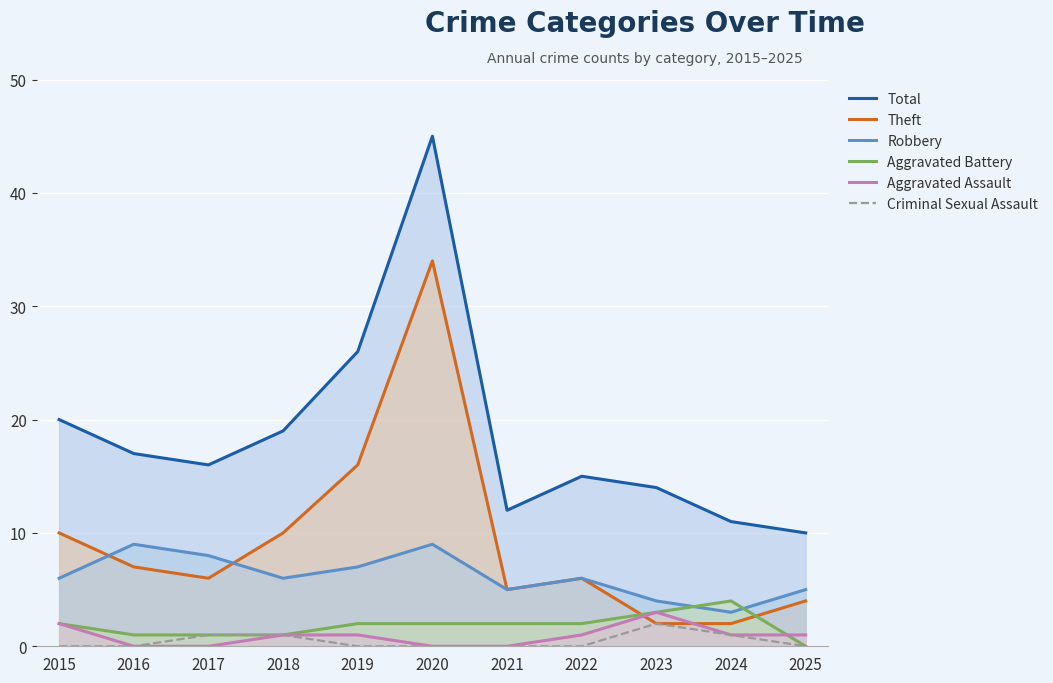

Reading left to right, list all the values displayed in this chart.

Total: 2015=20	2016=17	2017=16	2018=19	2019=26	2020=45	2021=12	2022=15	2023=14	2024=11	2025=10
Theft: 2015=10	2016=7	2017=6	2018=10	2019=16	2020=34	2021=5	2022=6	2023=2	2024=2	2025=4
Robbery: 2015=6	2016=9	2017=8	2018=6	2019=7	2020=9	2021=5	2022=6	2023=4	2024=3	2025=5
Aggravated Battery: 2015=2	2016=1	2017=1	2018=1	2019=2	2020=2	2021=2	2022=2	2023=3	2024=4	2025=0
Aggravated Assault: 2015=2	2016=0	2017=0	2018=1	2019=1	2020=0	2021=0	2022=1	2023=3	2024=1	2025=1
Criminal Sexual Assault: 2015=0	2016=0	2017=1	2018=1	2019=0	2020=0	2021=0	2022=0	2023=2	2024=1	2025=0